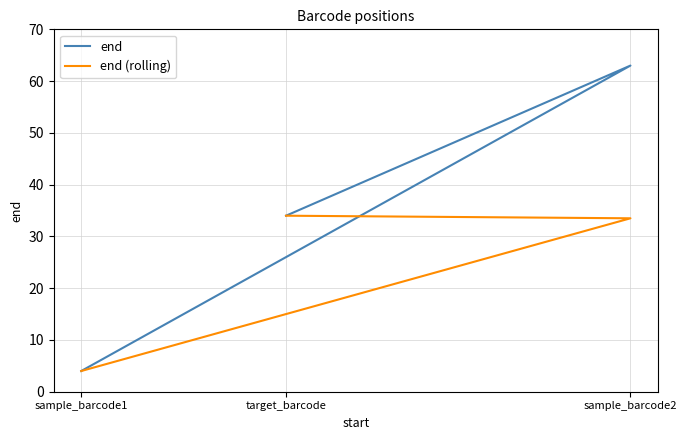

What is the difference between the end values at target_barcode and sample_barcode2?

29.0